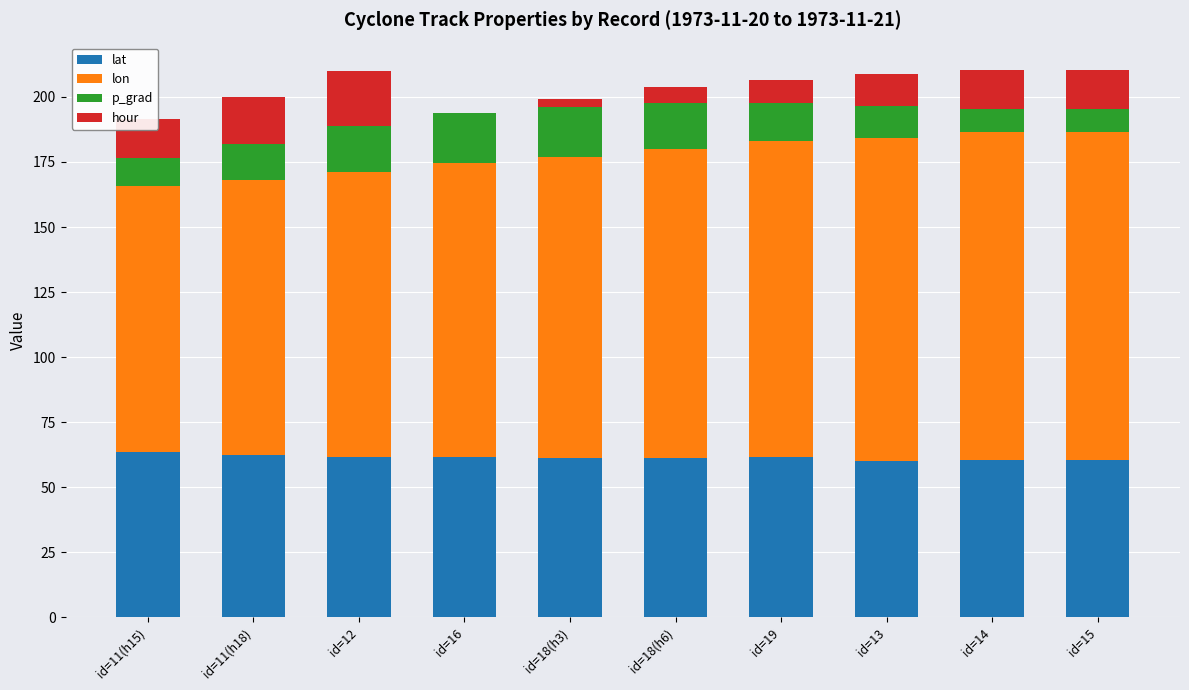

True or false: lat has a value of 62.4 at id=11(h18).

True